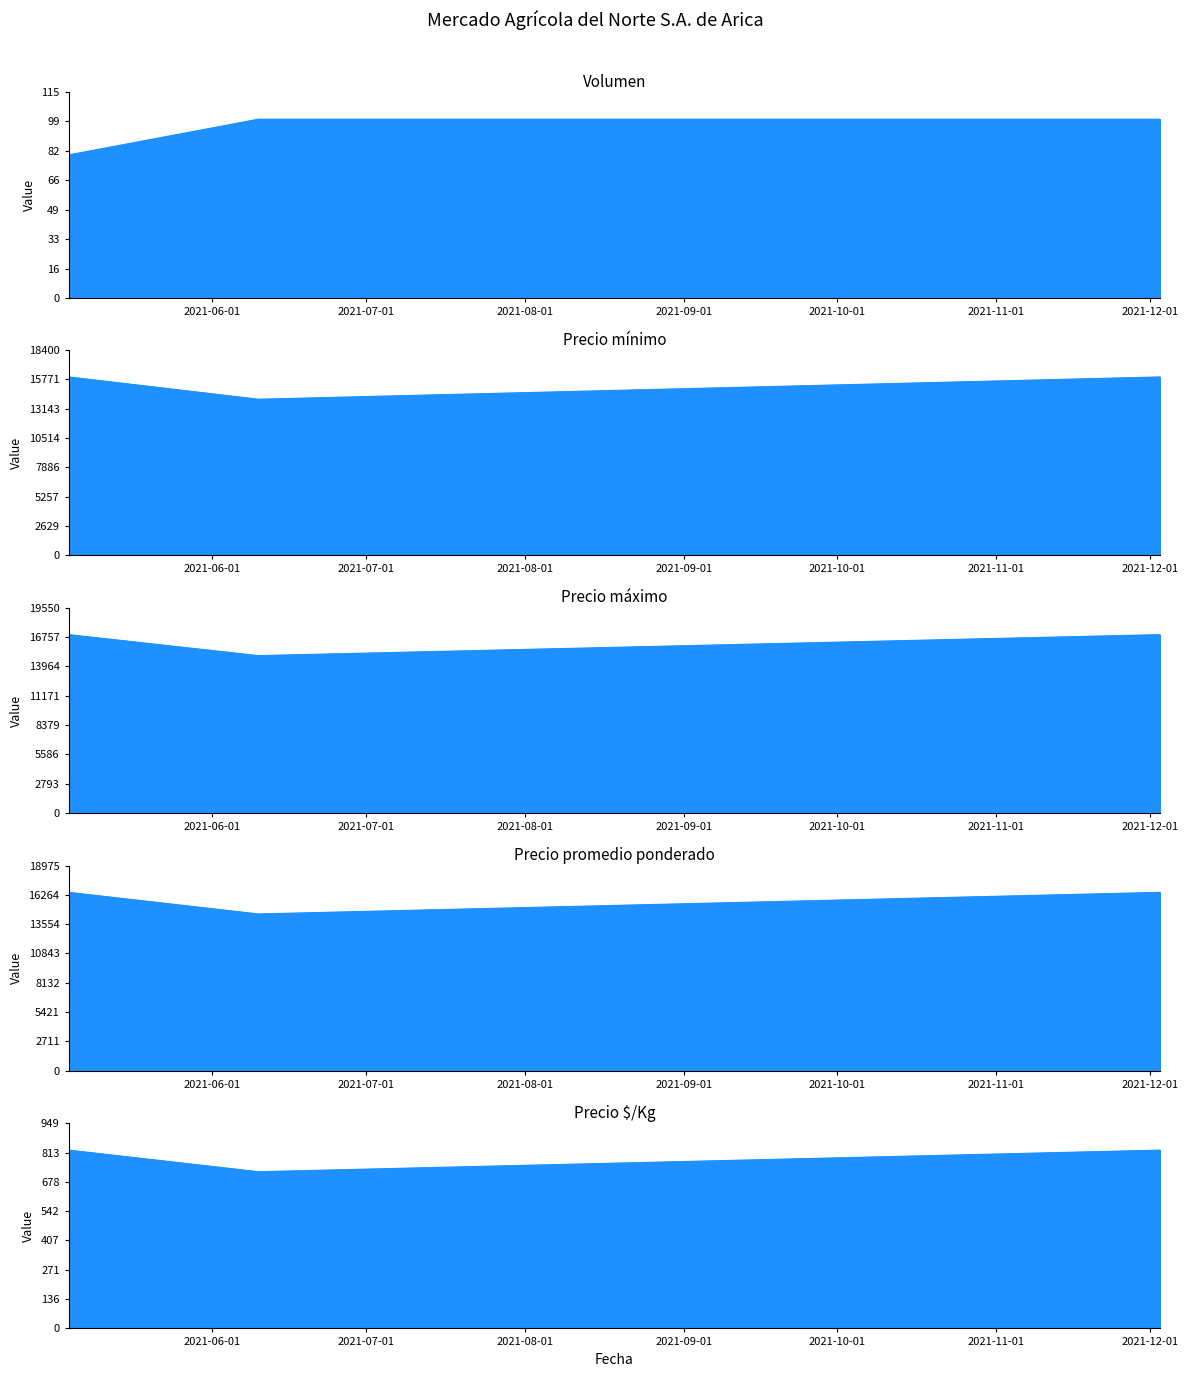

At which label is Precio mínimo closest to 15000?

2021-12-03